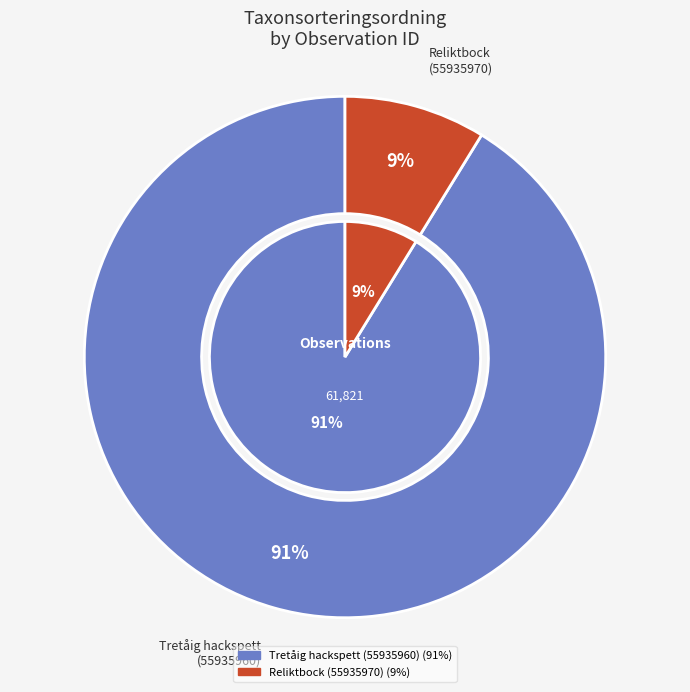

Is it true that Tretåig hackspett (55935960) is 91% of the pie?

True